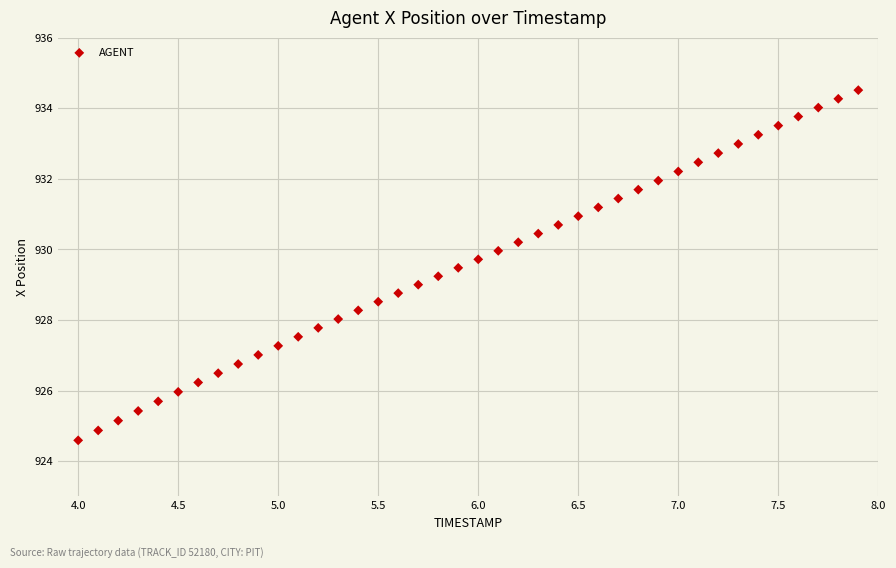

What is the range of X values (max minus min)?

3.9